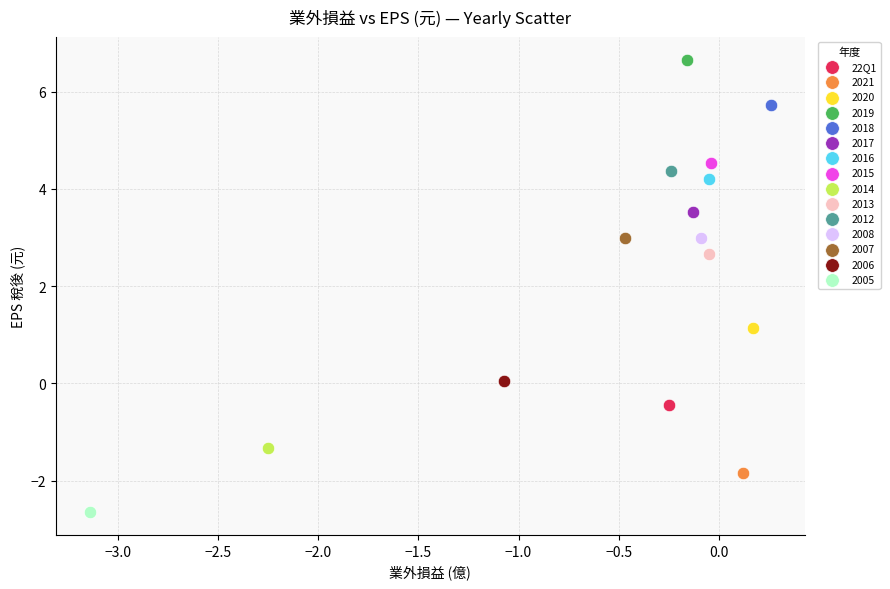

Which series reaches the minimum Y coordinate?

2005